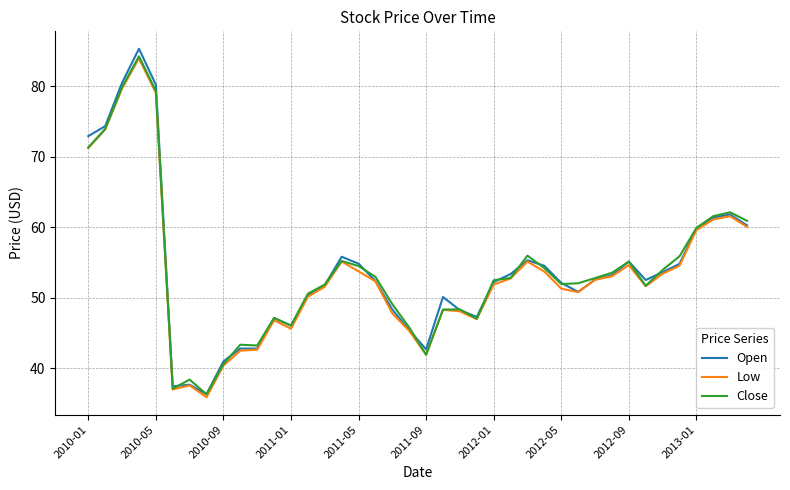

What is the maximum value for Low?

84.0